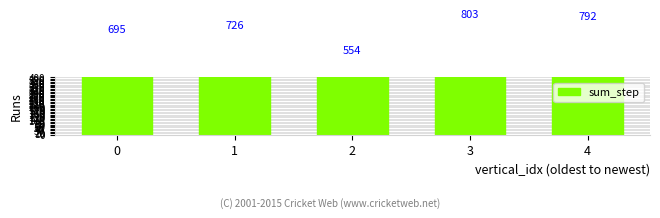

List the labels in order of value, largest first.

3, 4, 1, 0, 2